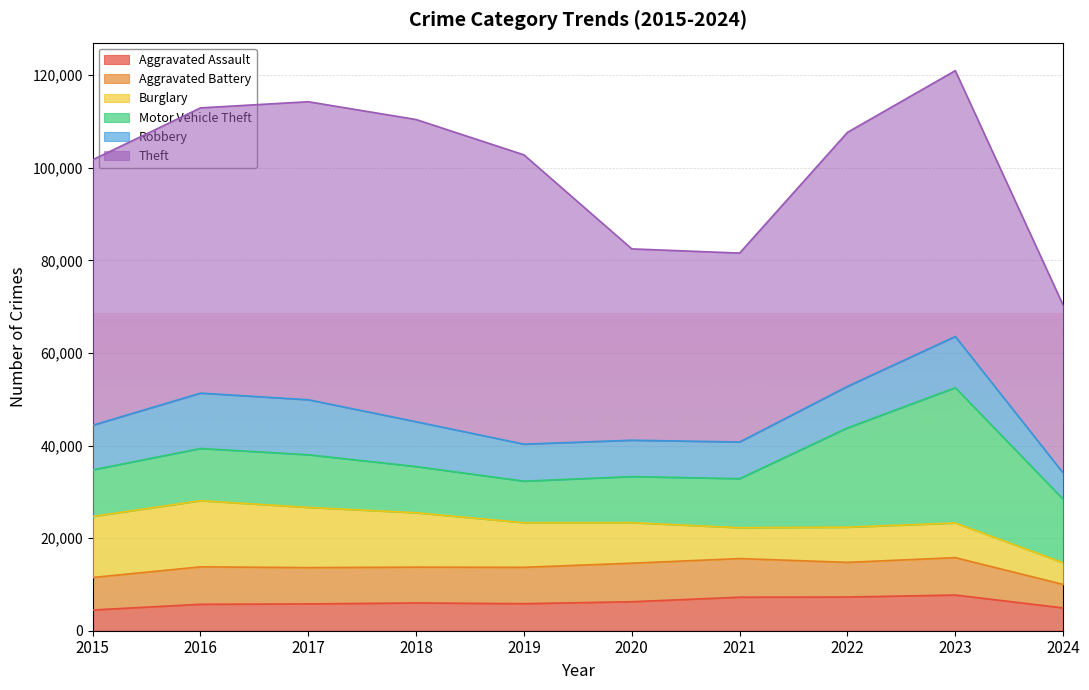

Rank the categories by Robbery value from lowest to highest.

2024, 2020, 2021, 2019, 2022, 2015, 2018, 2023, 2017, 2016